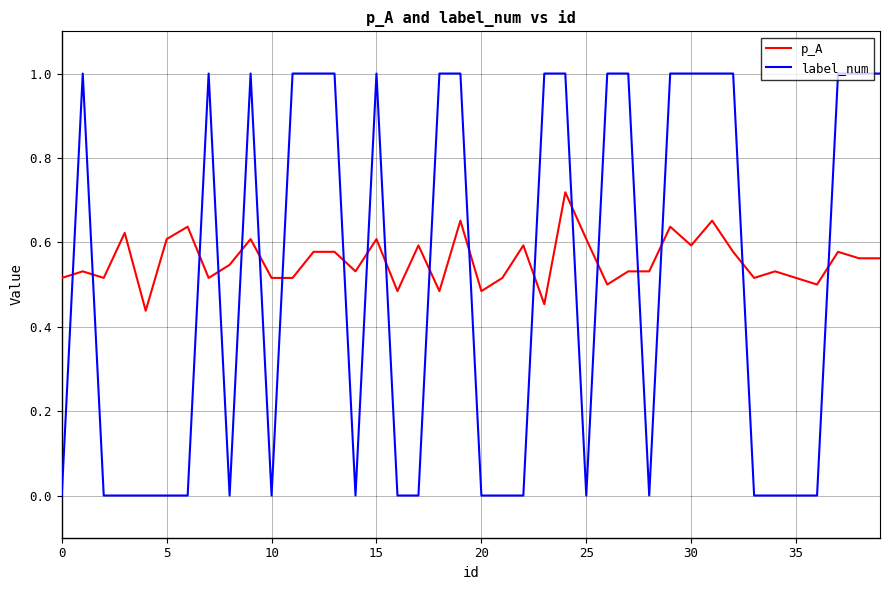

Which series has the largest total across all categories?

p_A